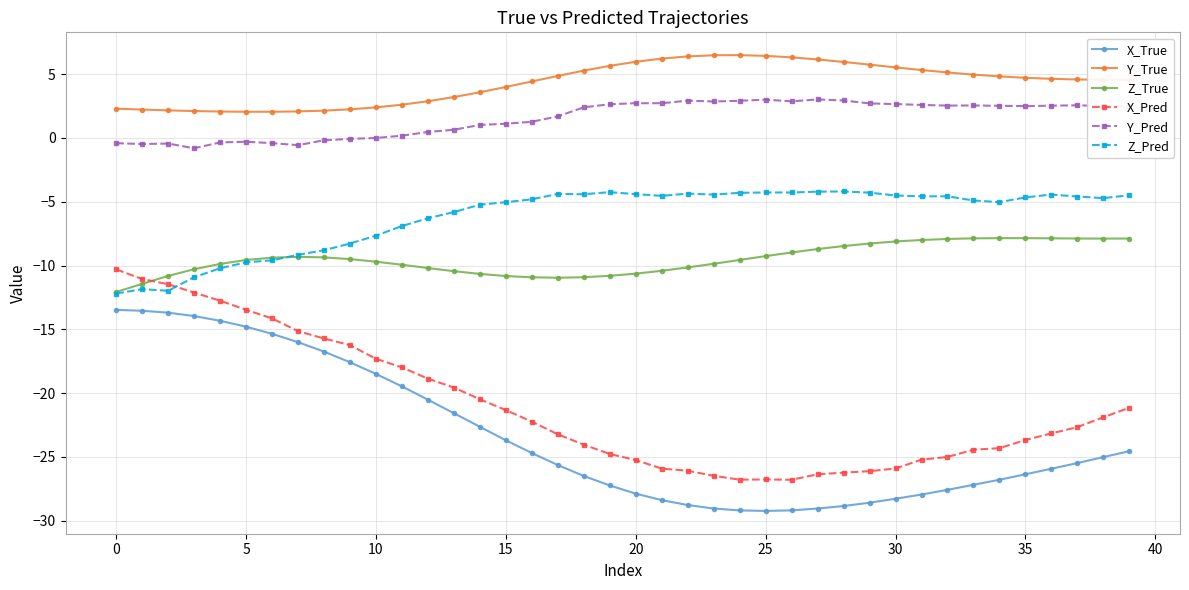

What is the difference between the second highest and minimum values in the Y_Pred series?

3.8